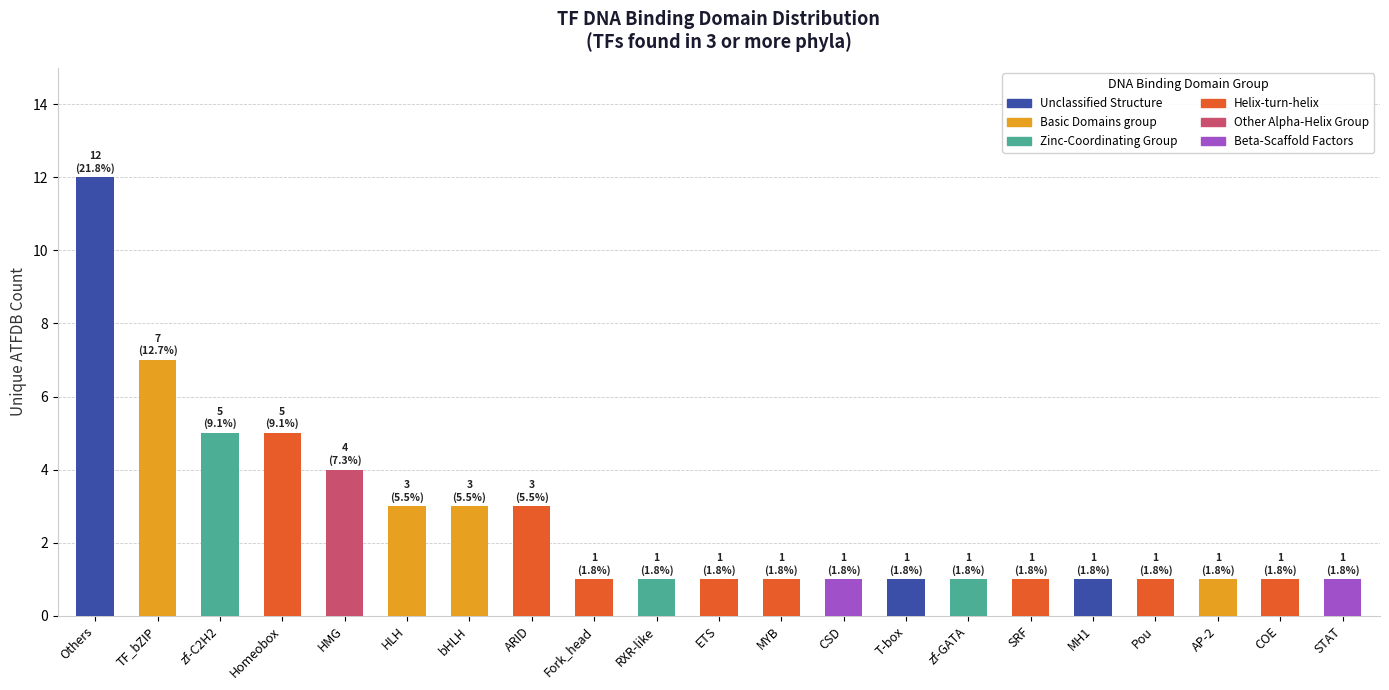

Reading left to right, transcribe all the data shown in this chart.

Others=12	TF_bZIP=7	zf-C2H2=5	Homeobox=5	HMG=4	HLH=3	bHLH=3	ARID=3	Fork_head=1	RXR-like=1	ETS=1	MYB=1	CSD=1	T-box=1	zf-GATA=1	SRF=1	MH1=1	Pou=1	AP-2=1	COE=1	STAT=1